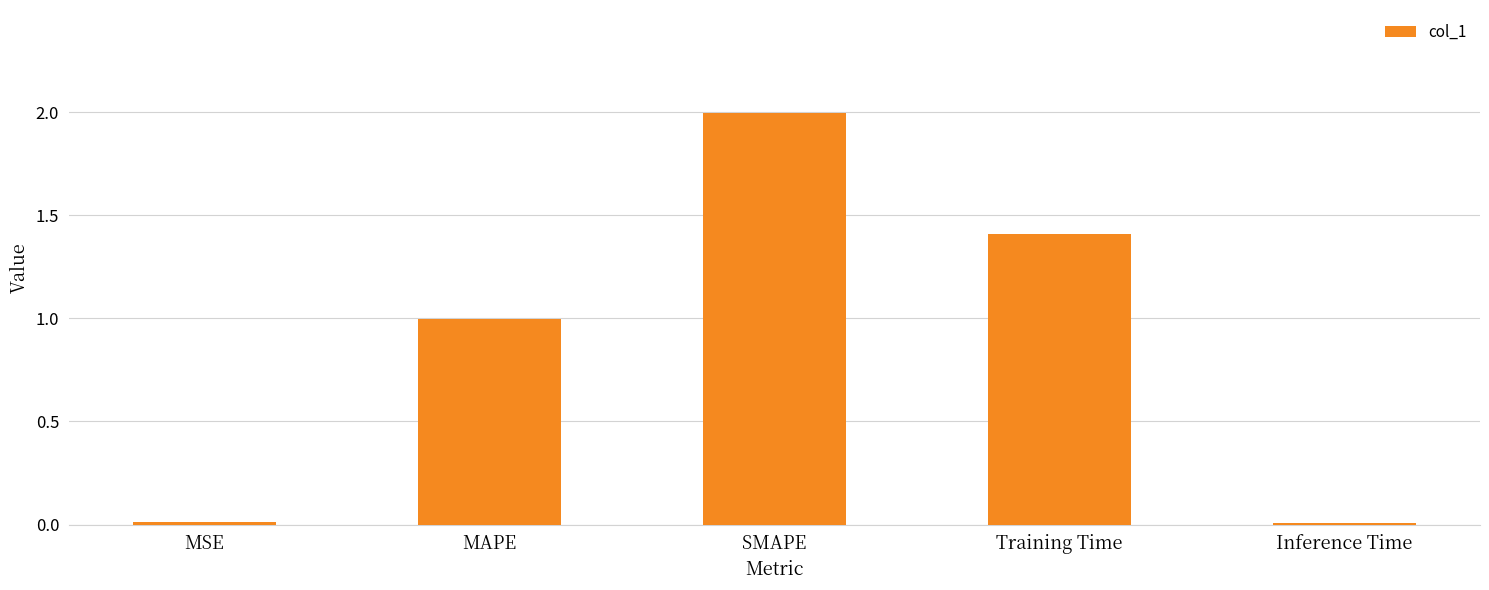

What is the difference between the values at SMAPE and MAPE?

1.0